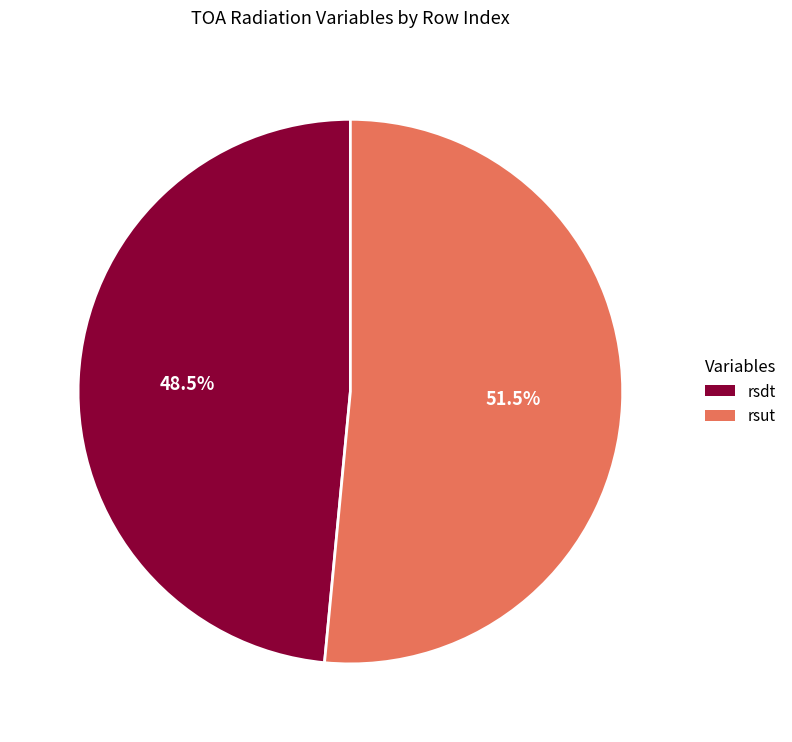

How many segments does this pie chart have?

2